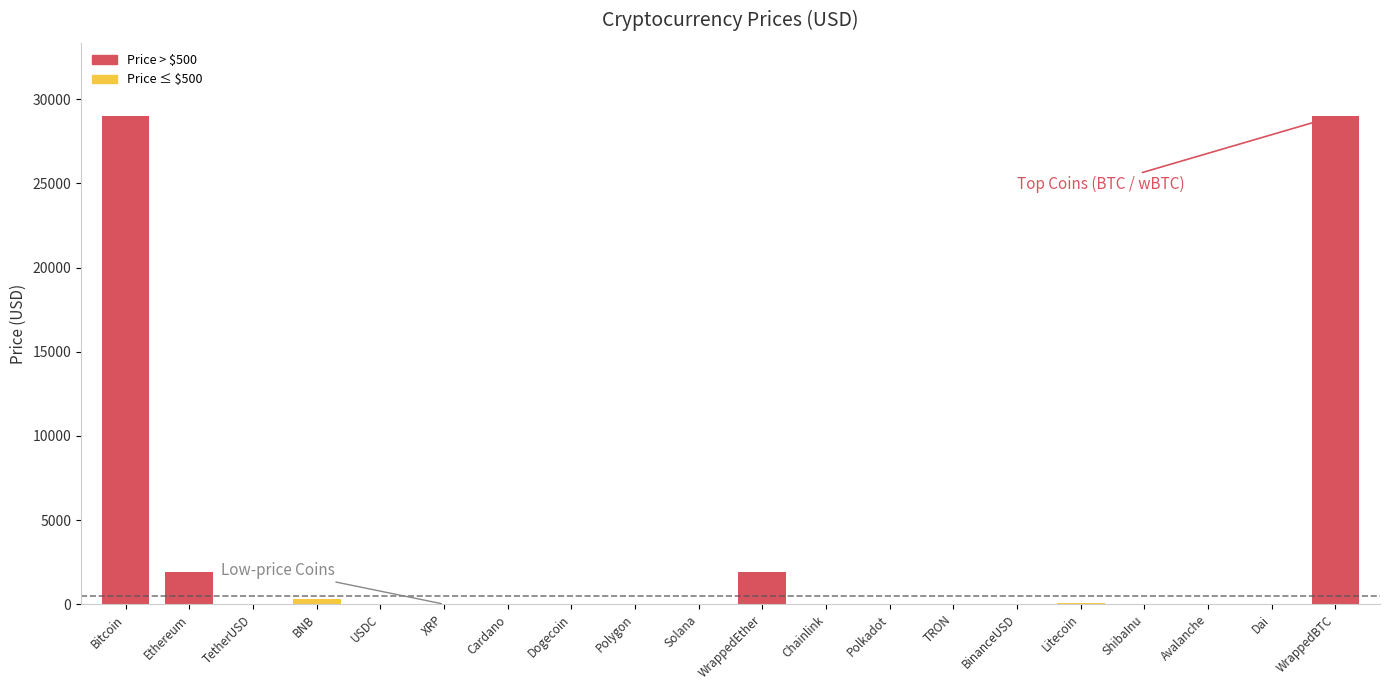

Is it true that the value at WrappedEther is 1052.8?

False